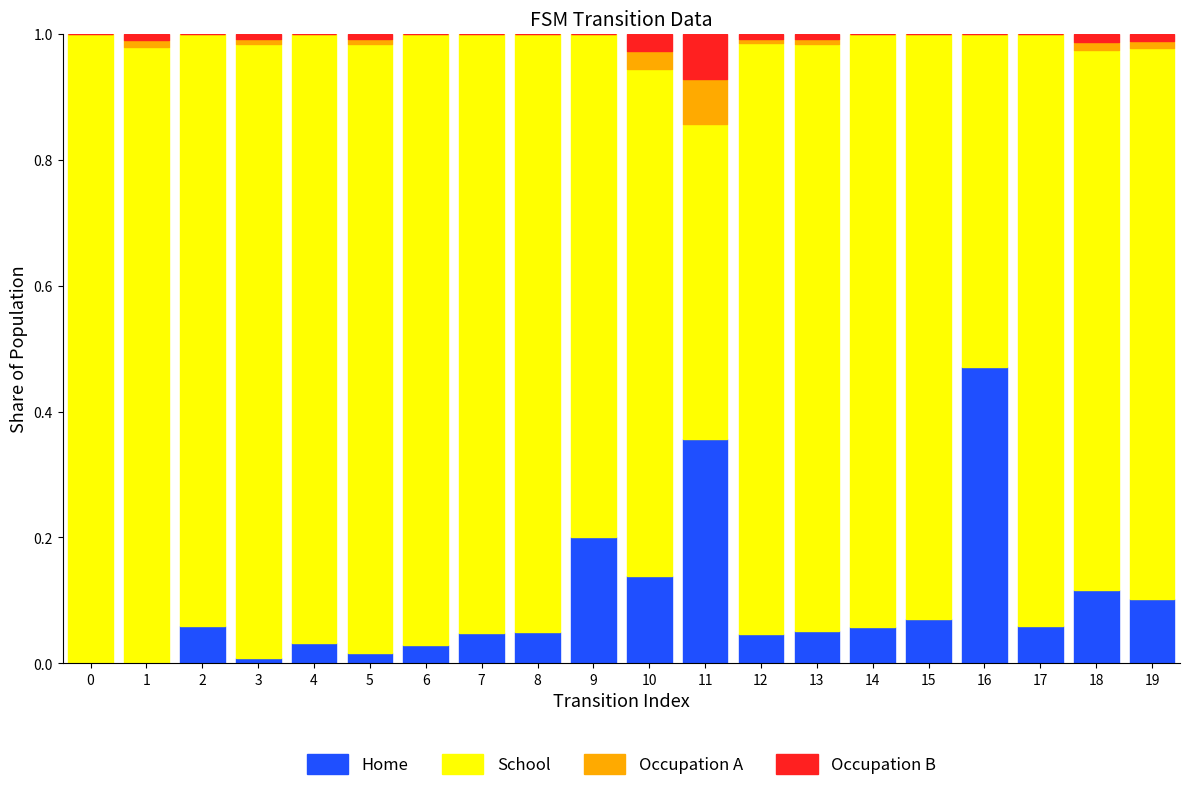

The value of Home at 9 is 0.1. True or false?

False